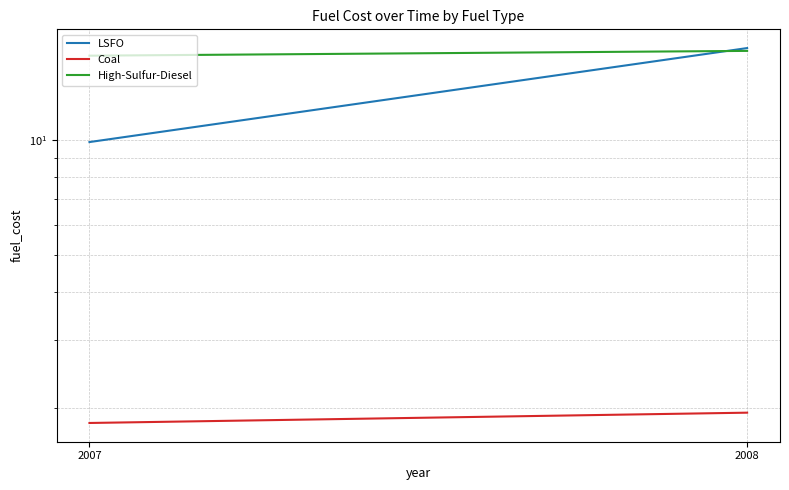

What are all the series names shown in the legend?

LSFO, Coal, High-Sulfur-Diesel